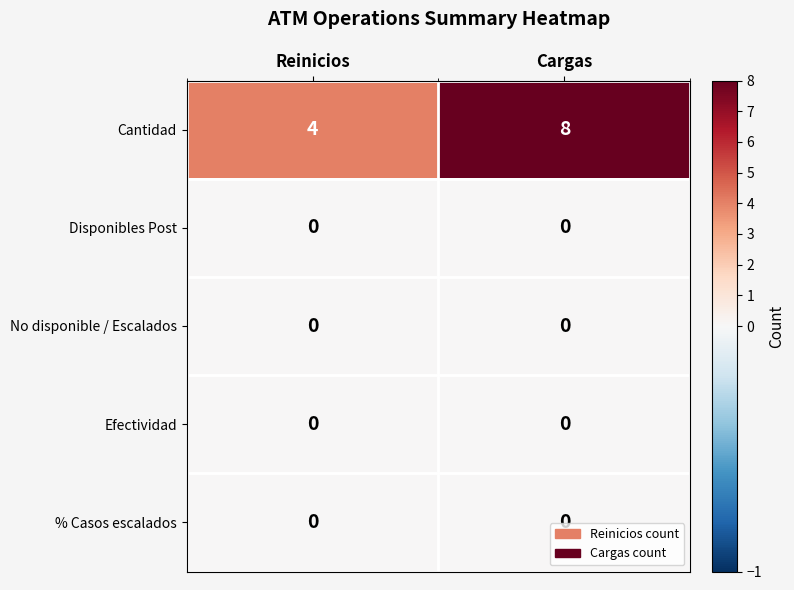

How many data points does each series have?

2